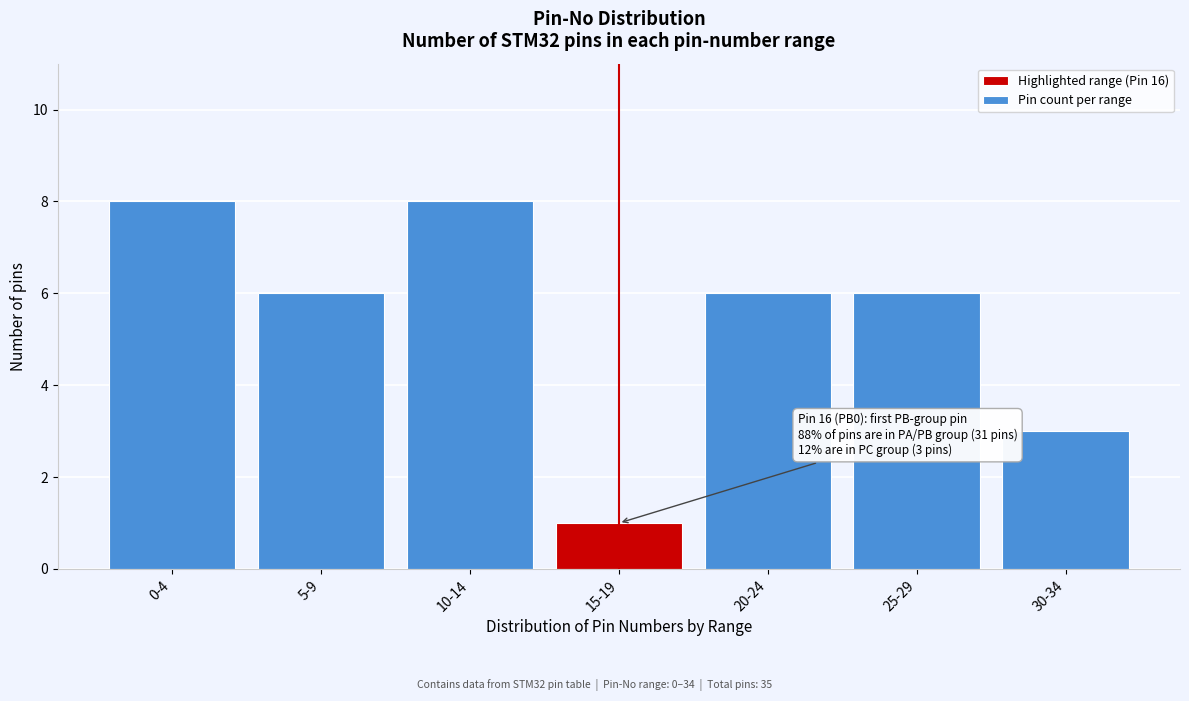

Reading left to right, transcribe all the data shown in this chart.

8	6	8	1	6	6	3